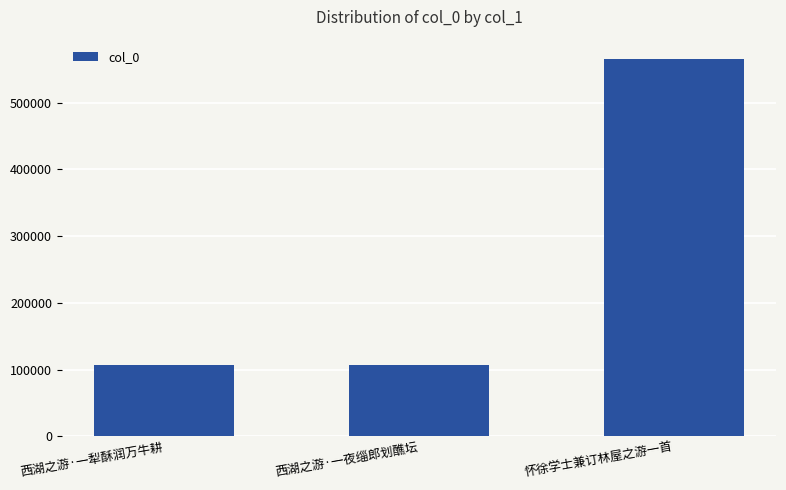

Approximately how many times larger is the value at 怀徐学士兼订林屋之游一首 compared to 西湖之游·一夜缁郎划醮坛?

5.3